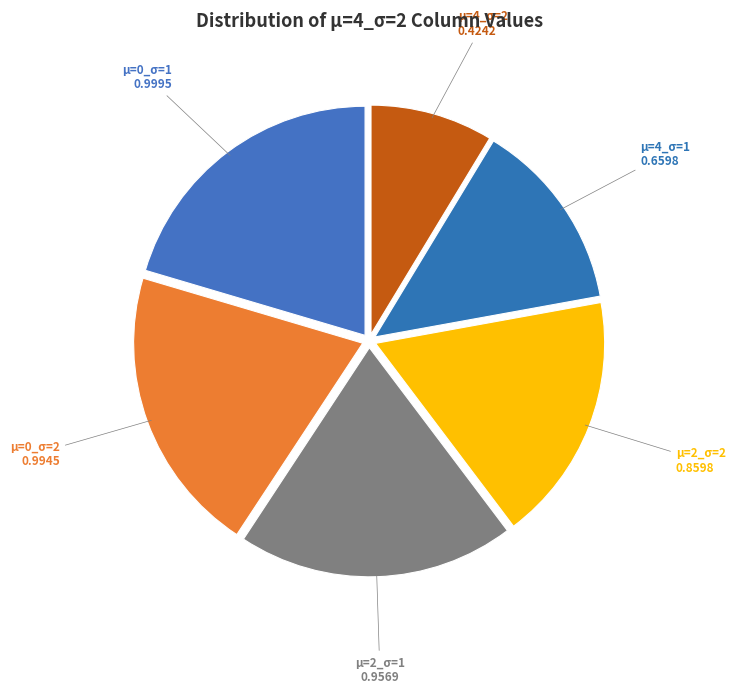

Is the sum of μ=0_σ=2 and μ=4_σ=2 greater than half?

No